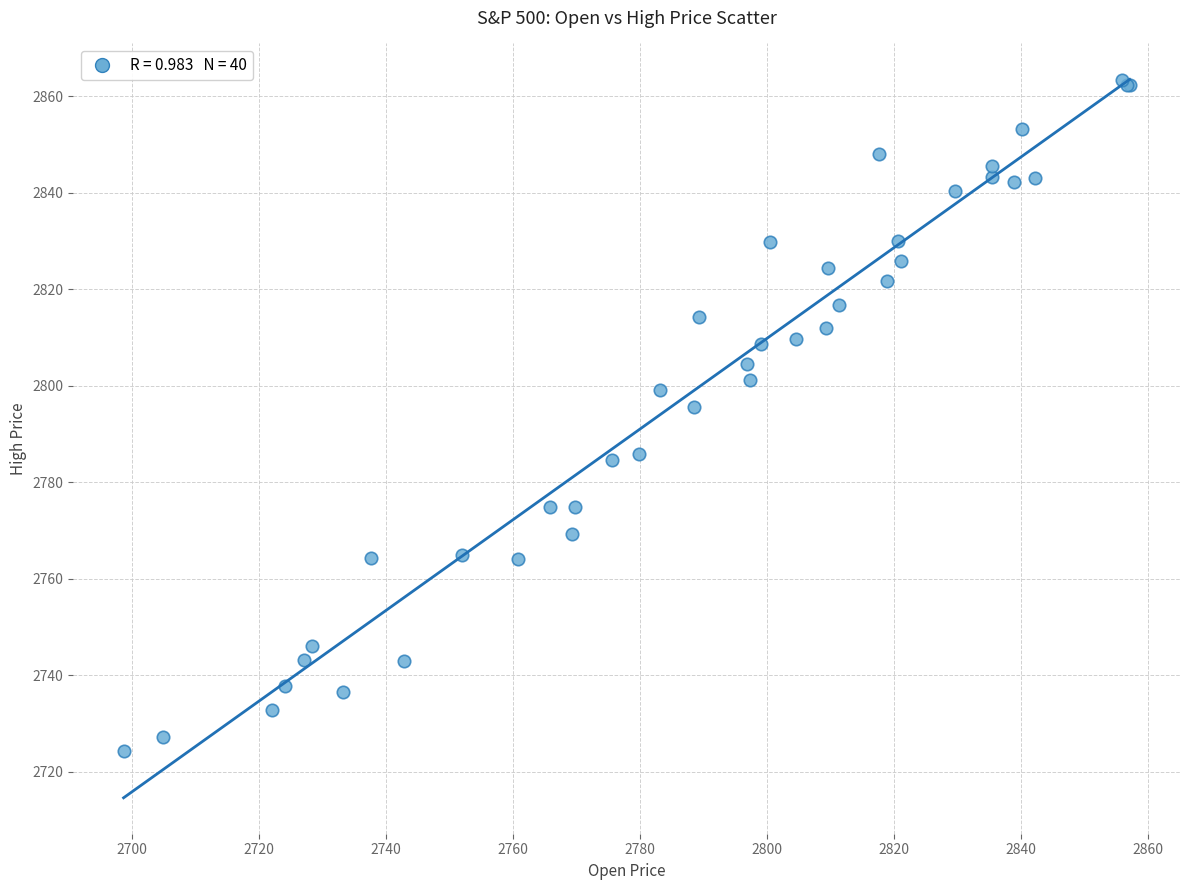

What Y value in the scatter plot is closest to 2793?

2795.6